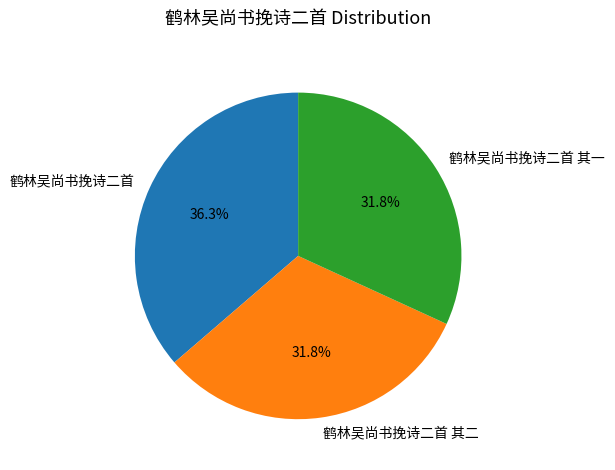

Which has a higher value, 鹤林吴尚书挽诗二首 其二 or 鹤林吴尚书挽诗二首?

鹤林吴尚书挽诗二首